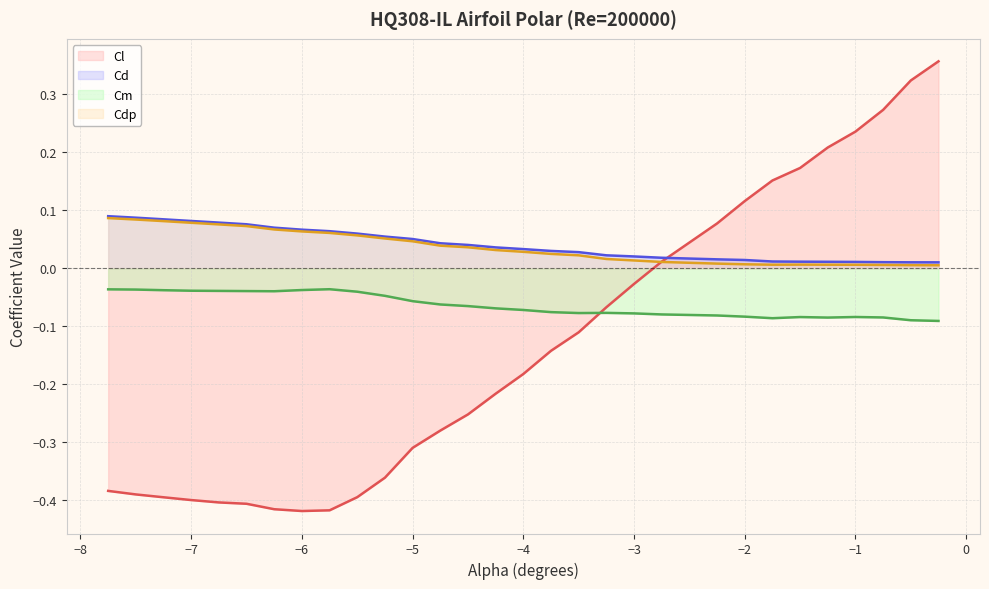

At −4, list the series in order from largest to smallest.

Cd line, Cdp line, Cm line, Cl line